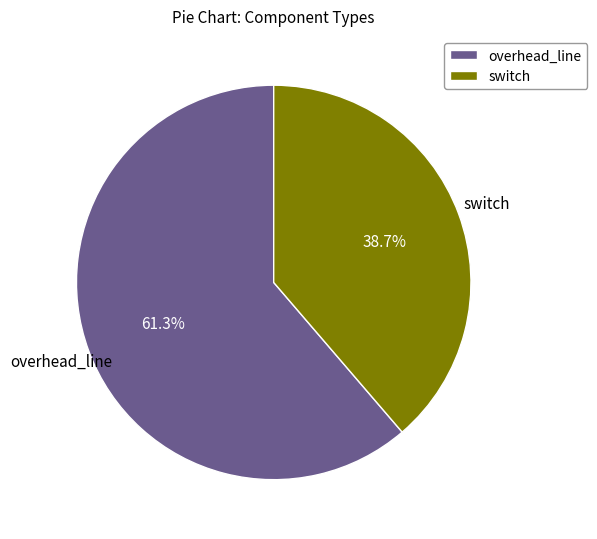

To the nearest percent, what is the average slice percentage?

50%